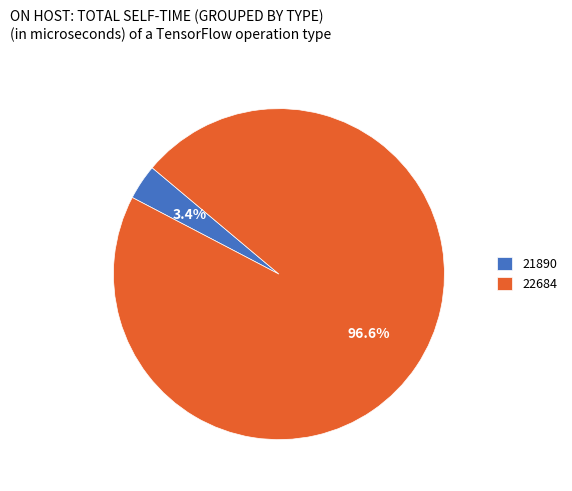

Does 21890 represent more than half of the total?

No